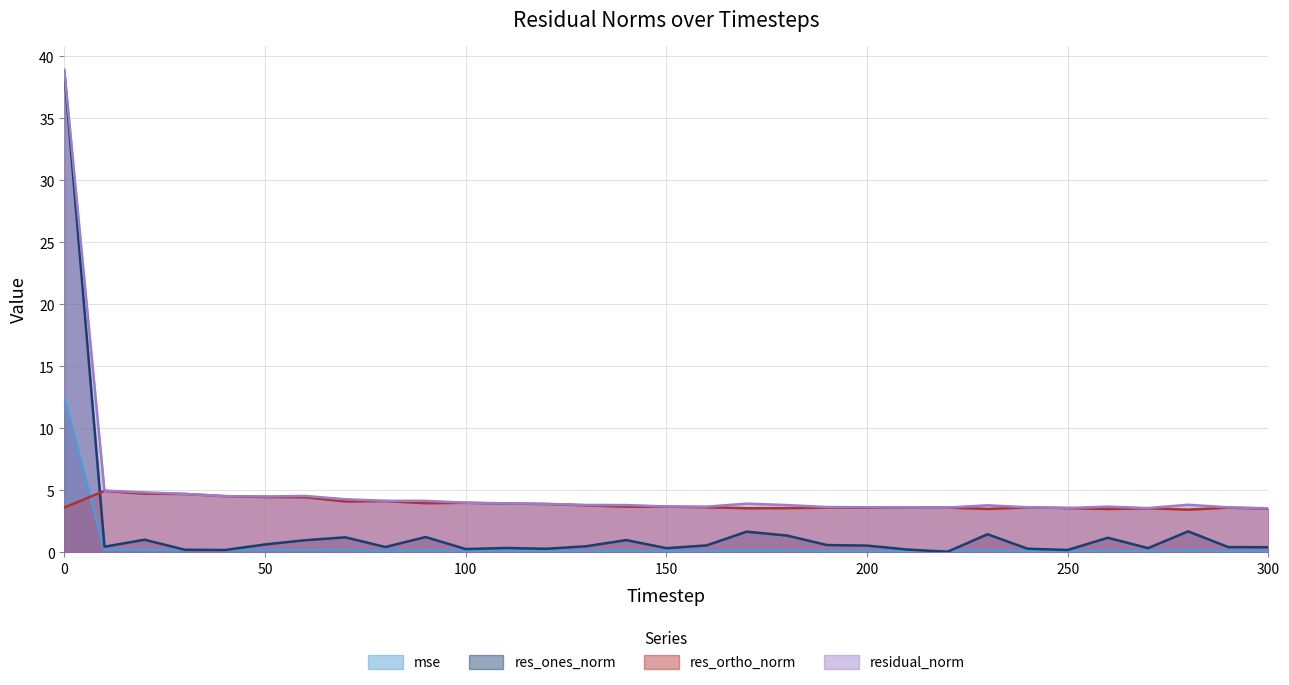

List the series in order of their peak value, highest first.

residual_norm, res_ones_norm, mse, res_ortho_norm